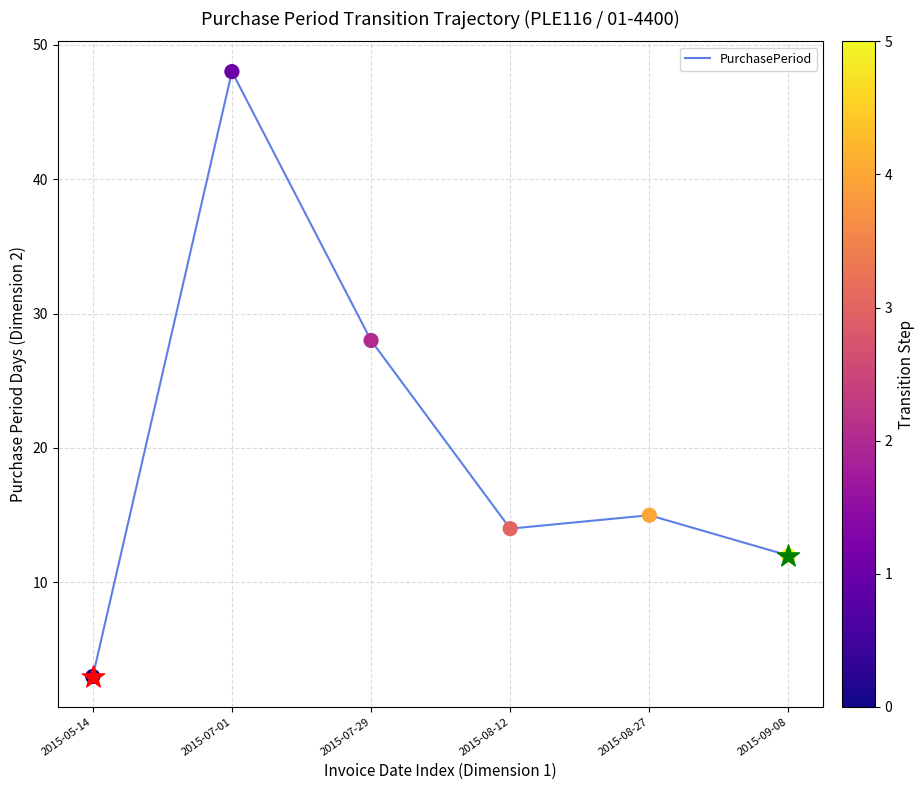

What is the ratio of the value at 2015-05-14 to the value at 2015-07-01?

0.1